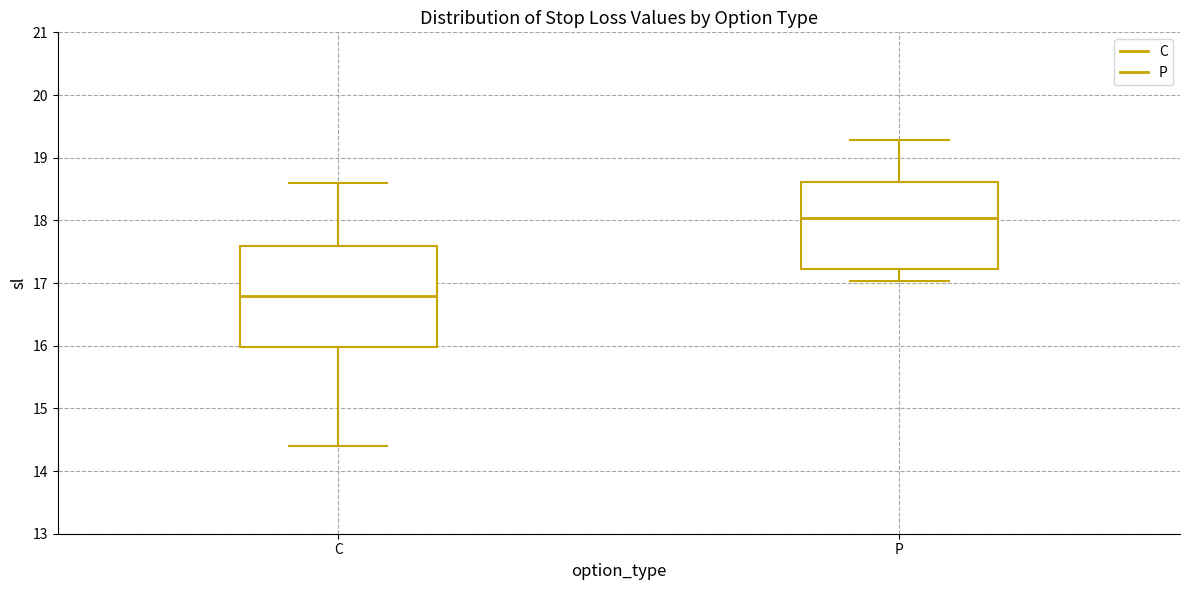

Which box has the highest median line?

P